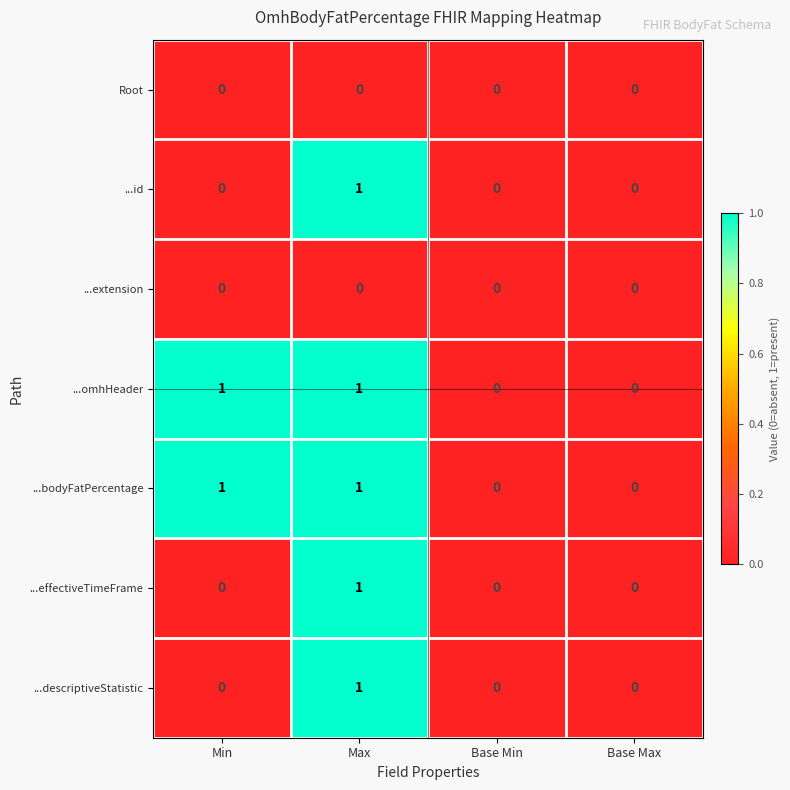

How many ...id values are between 0 and 1?

4